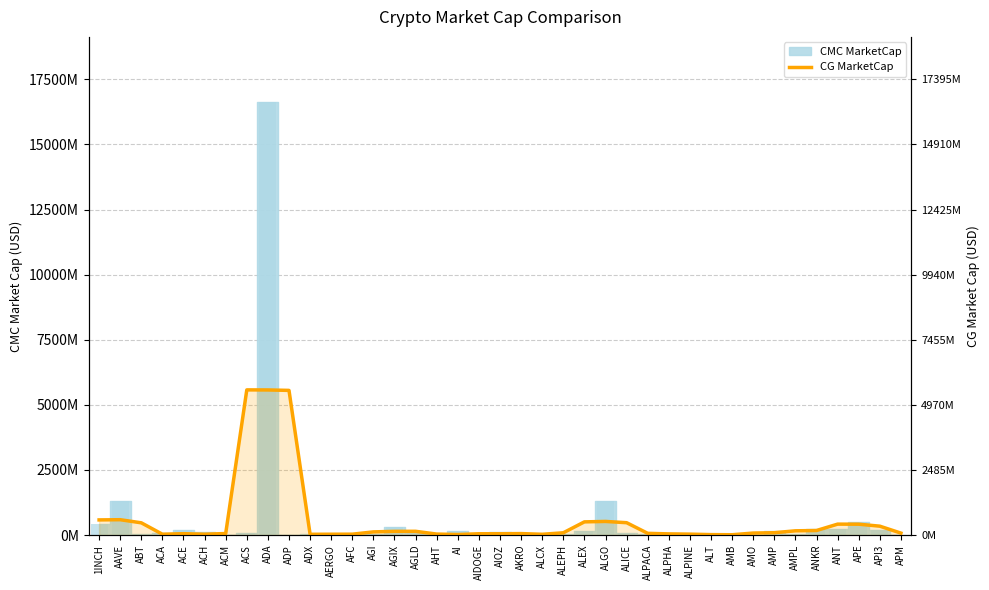

What is the difference between the values at ANKR and AMPL?

11480732.0